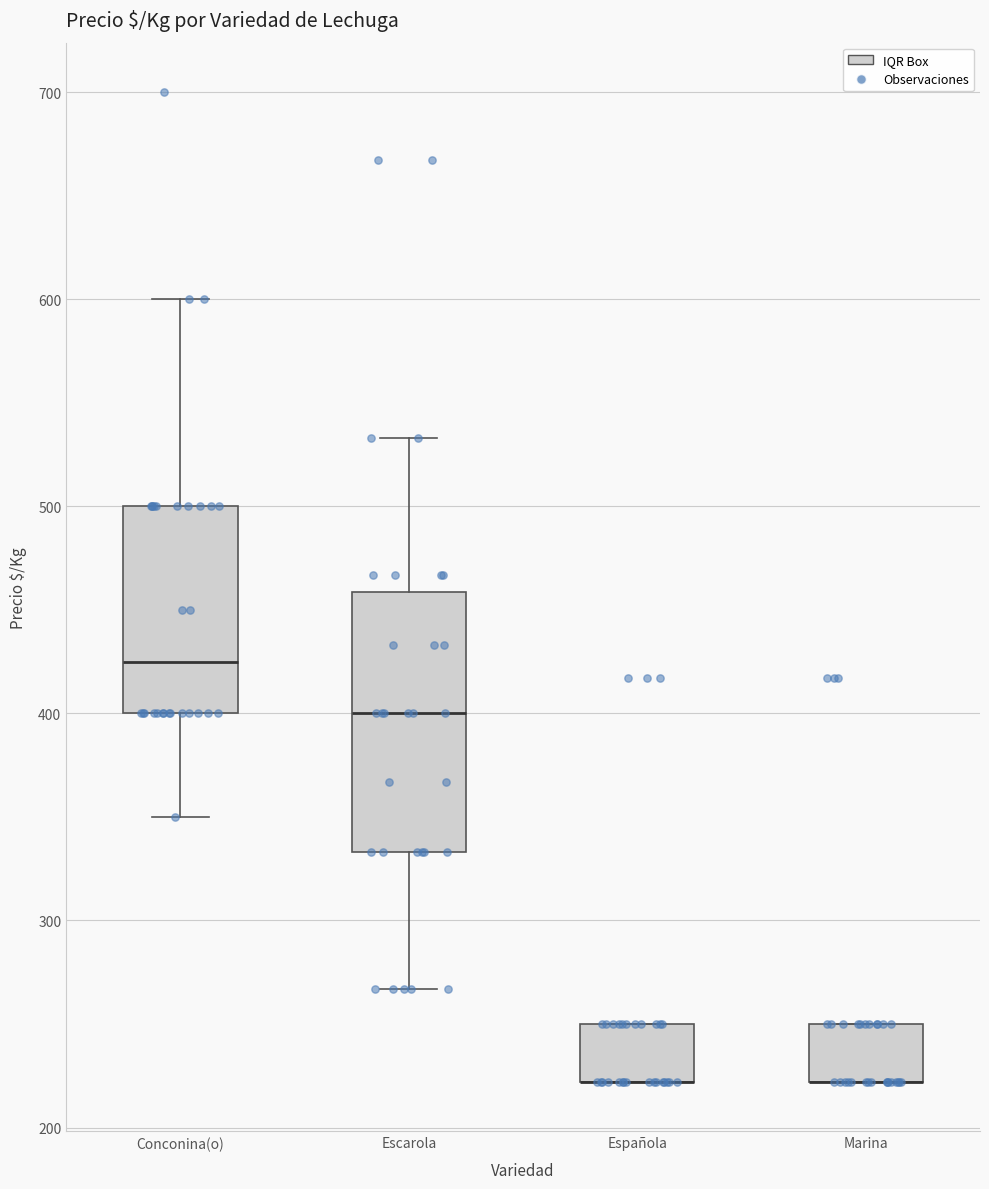

Where is the lower edge of the box for Escarola on the y-axis? The values are not printed on the chart, so give them approximately, as read against the axis.

330